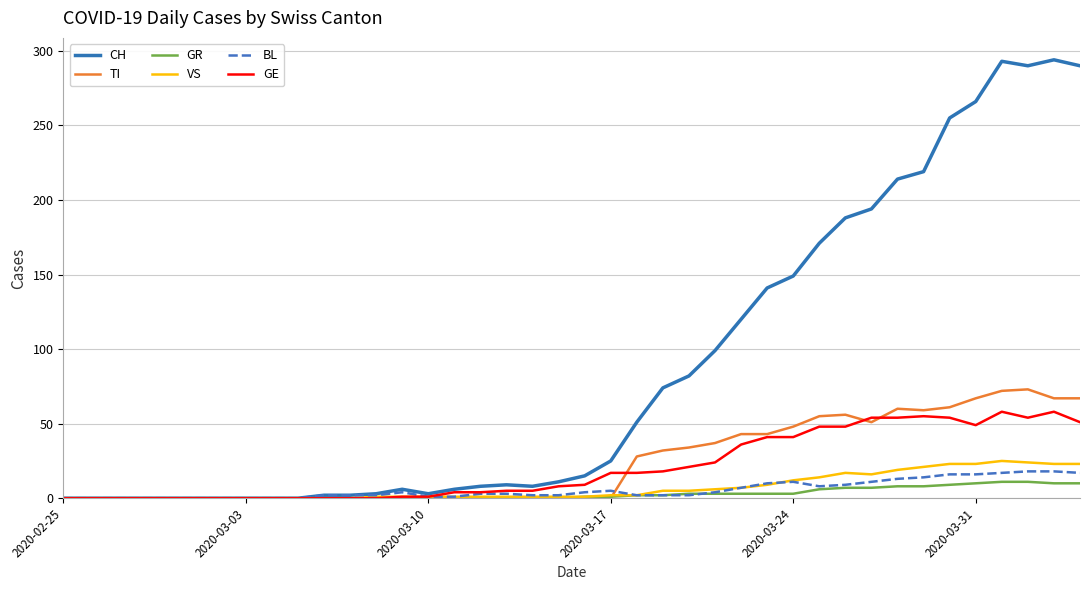

What is the highest value of the GE series?

58